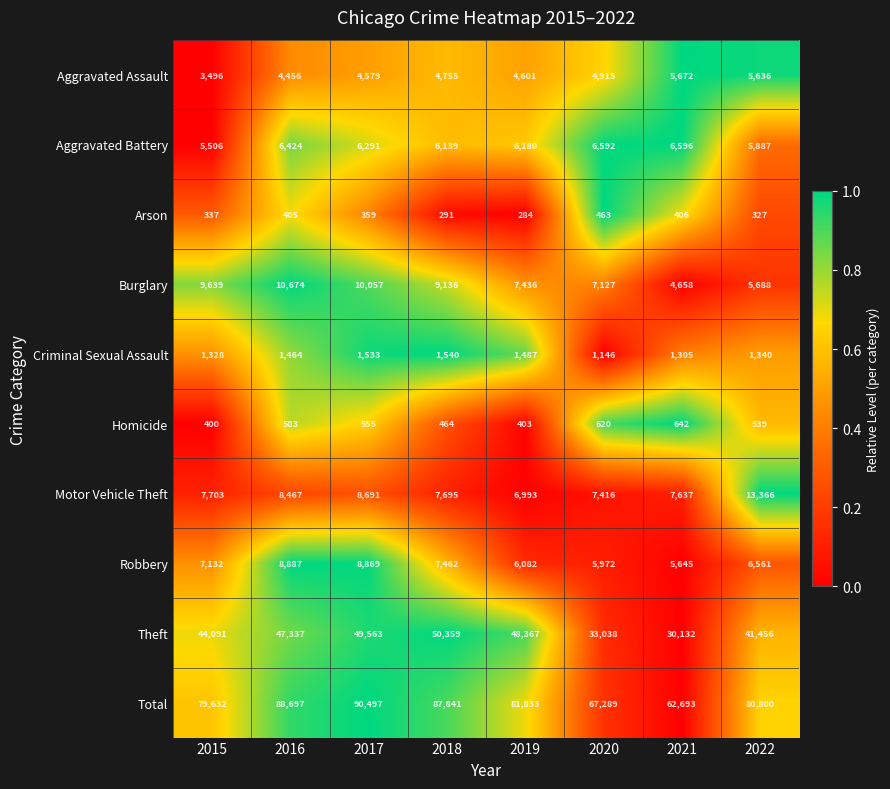

The value of Theft at 2020 is 33038. True or false?

True